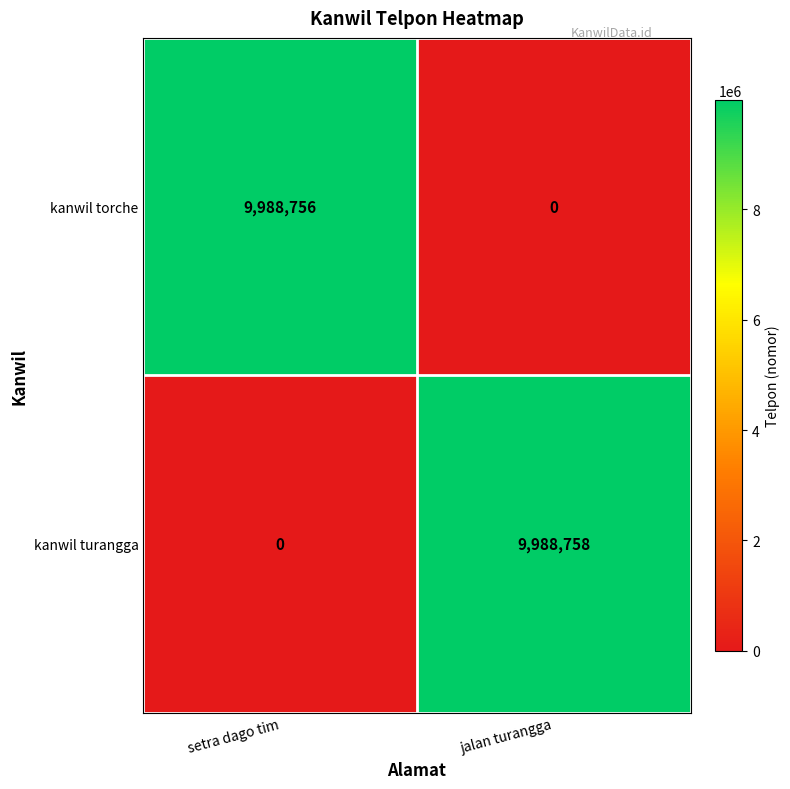

What is the maximum value shown in the chart?

9988758